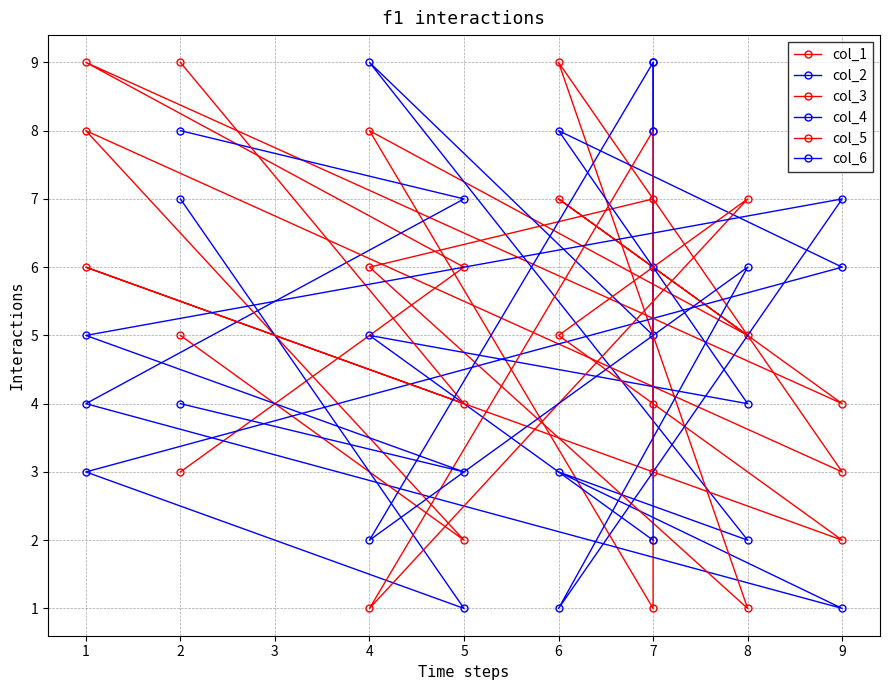

How many data points in col_3 are above 5?

4